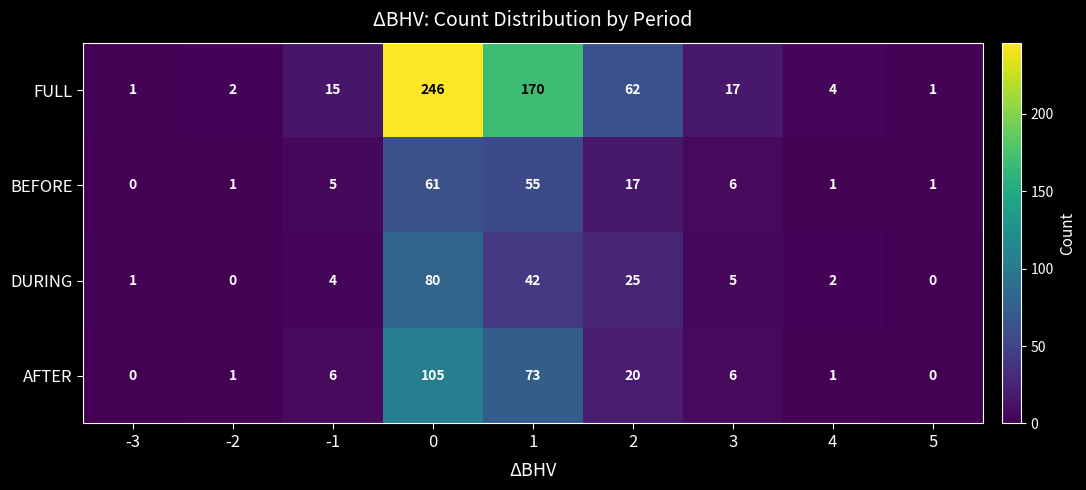

Which series has the largest range (max minus min)?

FULL